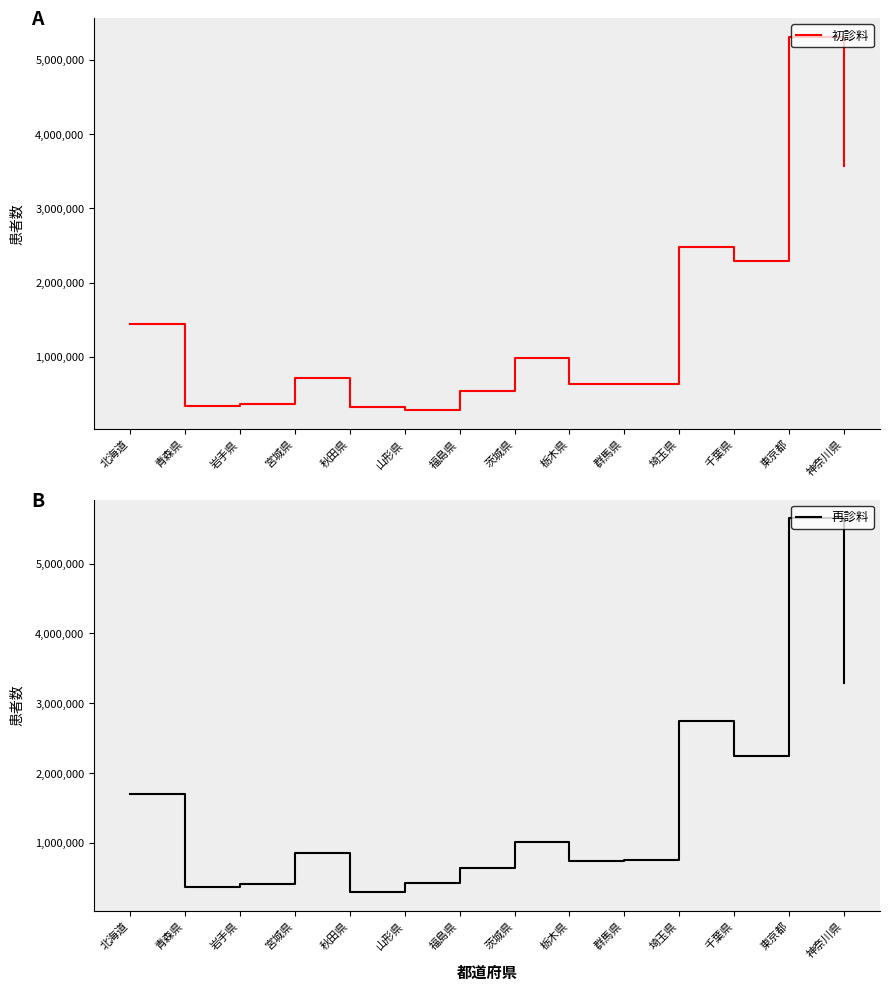

Is the value of 初診料 at 千葉県 greater than the value of 再診料 at 山形県?

Yes